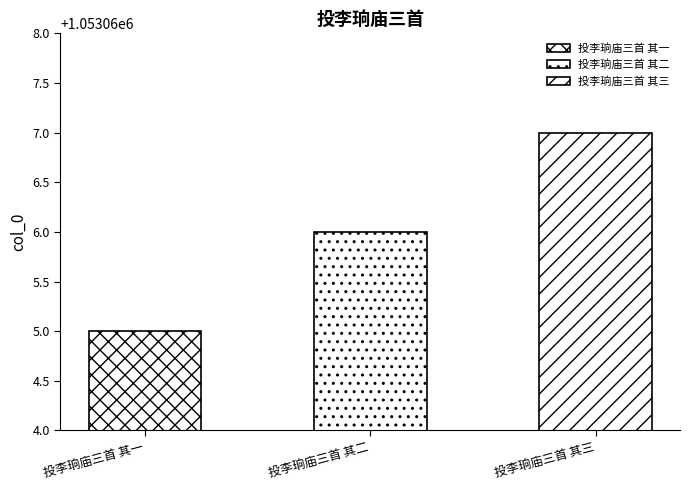

How many bars are there in total?

3